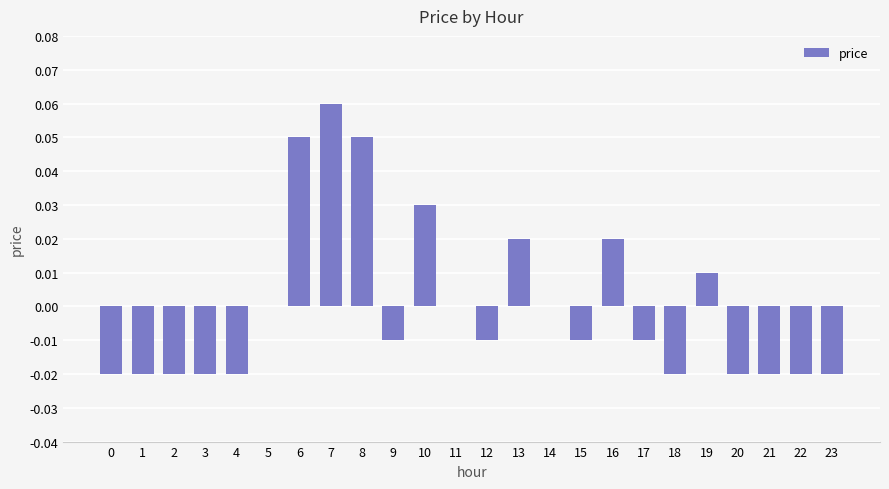

How many series are shown in this chart?

1